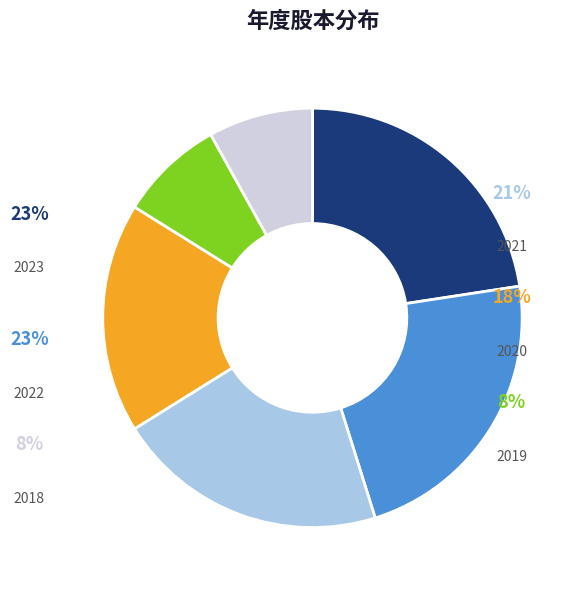

What percentage is the 2023 slice, to the nearest percent?

23%